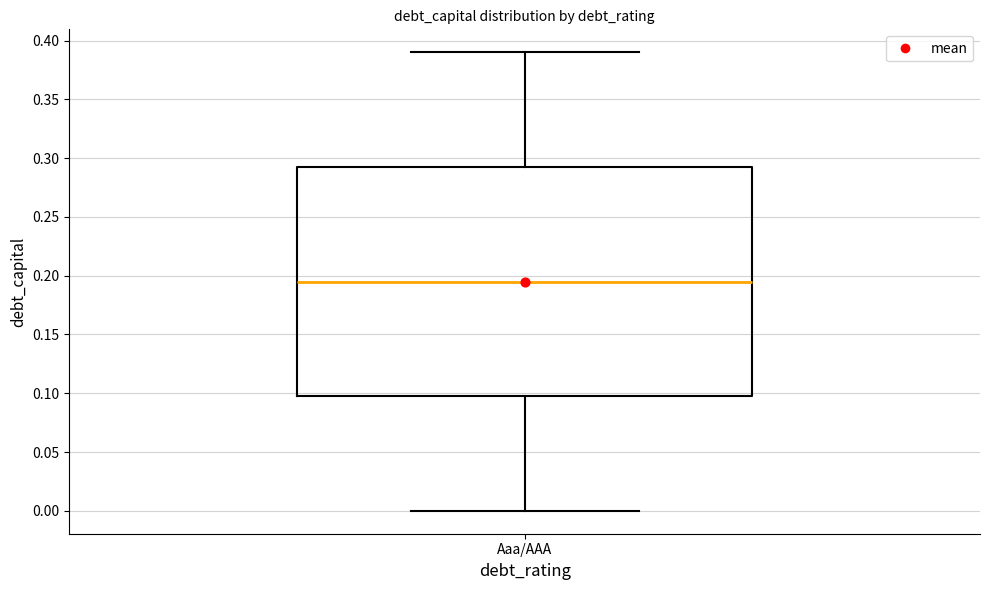

Read this box plot against the y-axis: the position of the median line, the range covered by the box, and the ends of both whiskers. The values are not printed on the chart, so give them approximately, as read against the axis.

median 0.195, box 0.100 to 0.295, whiskers 0.000 to 0.390